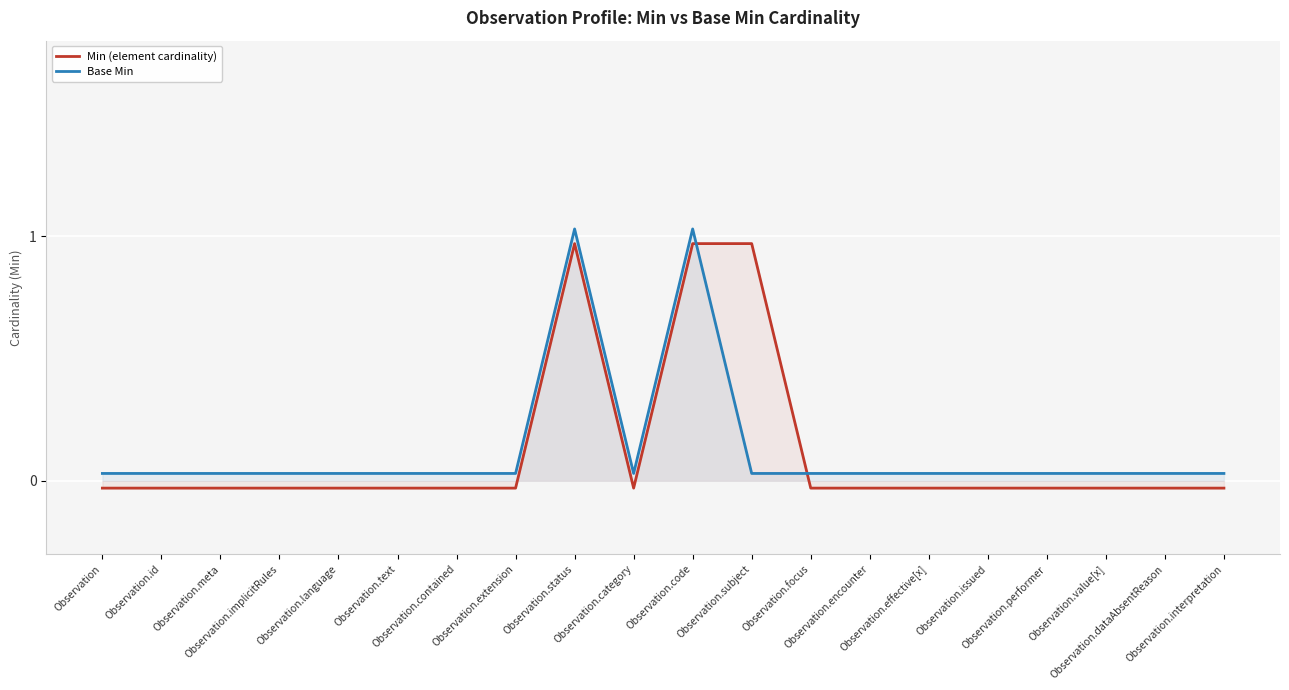

What is the value of the Min (element cardinality) point at the 11th from the left?

1.0